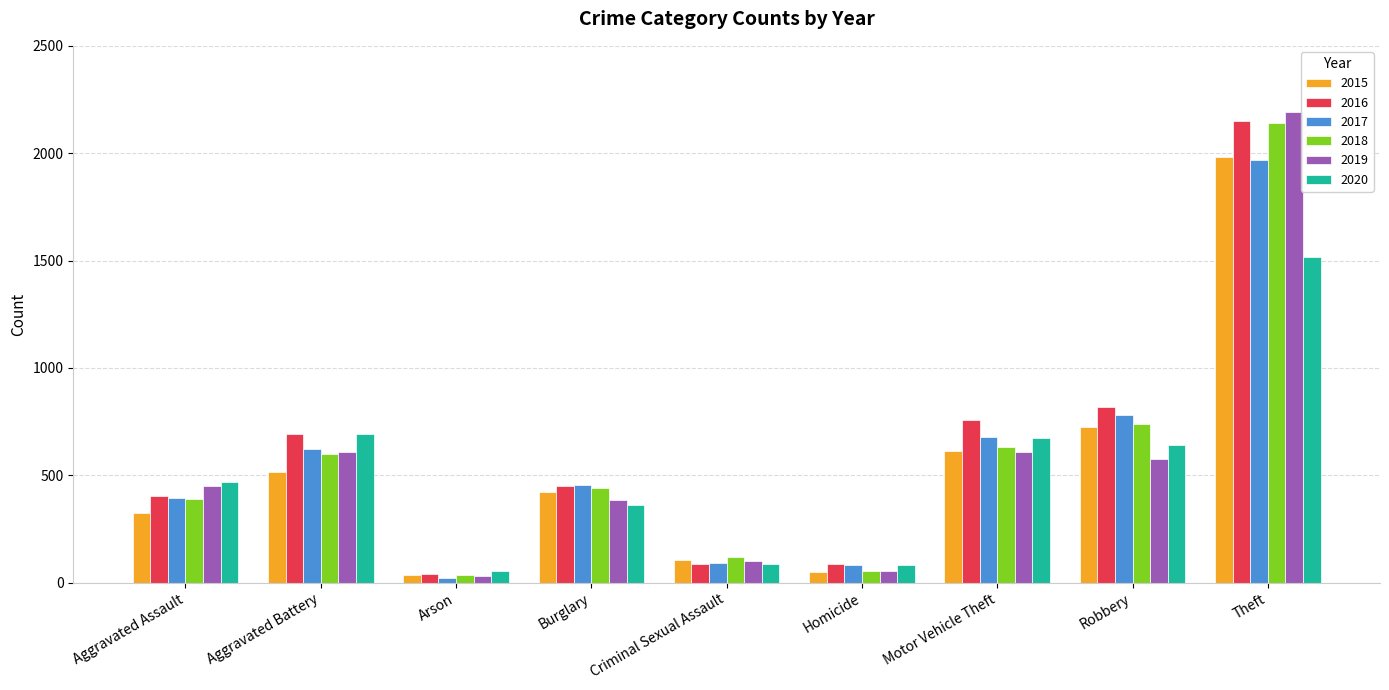

At which label does 2016 first exceed 451?

Aggravated Battery